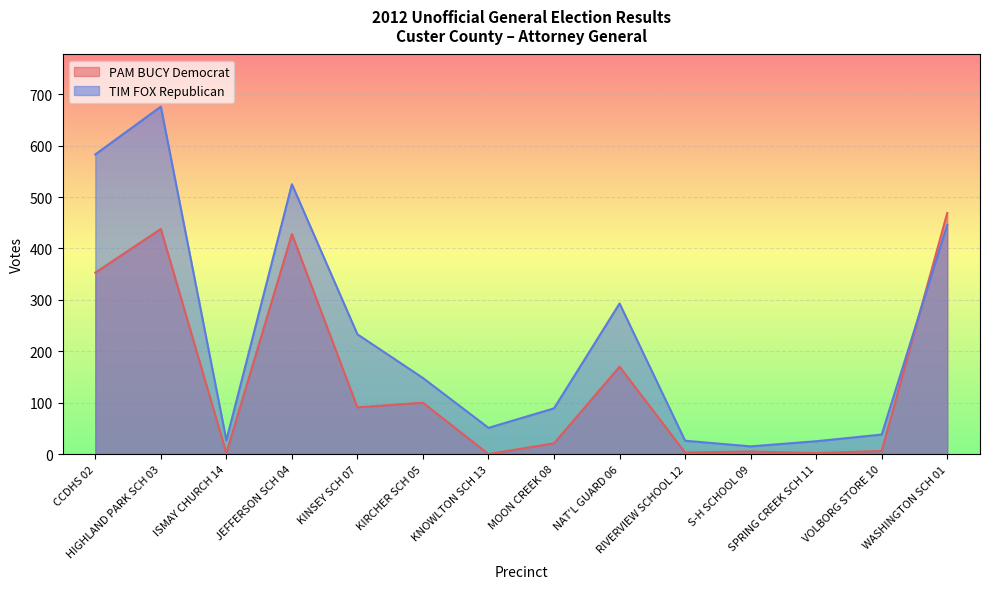

At which category does PAM BUCY Democrat reach its first local peak?

HIGHLAND PARK SCH 03